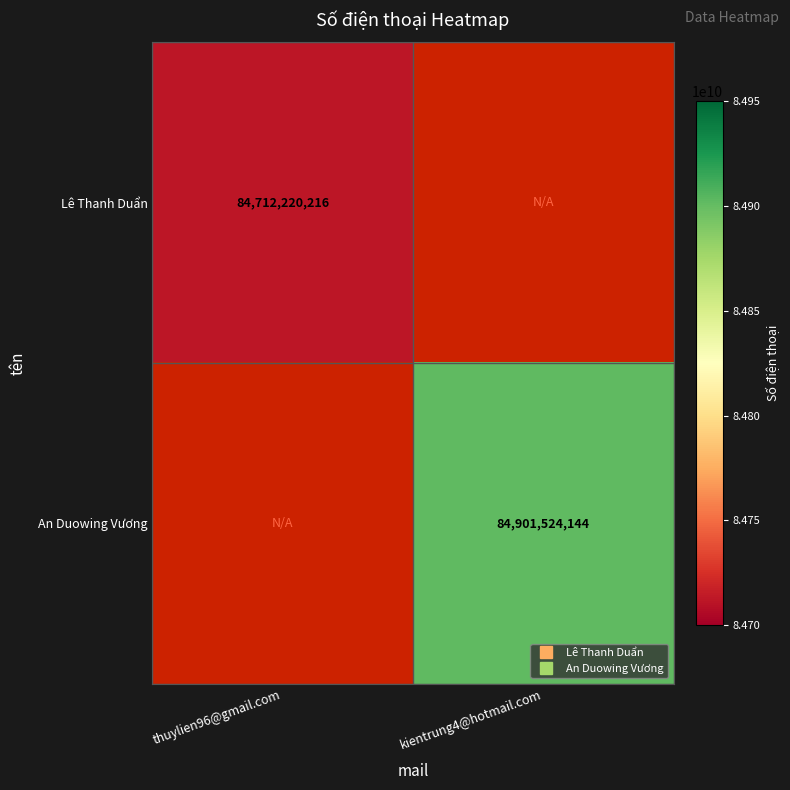

What is the minimum value shown in the chart?

84712220216.0